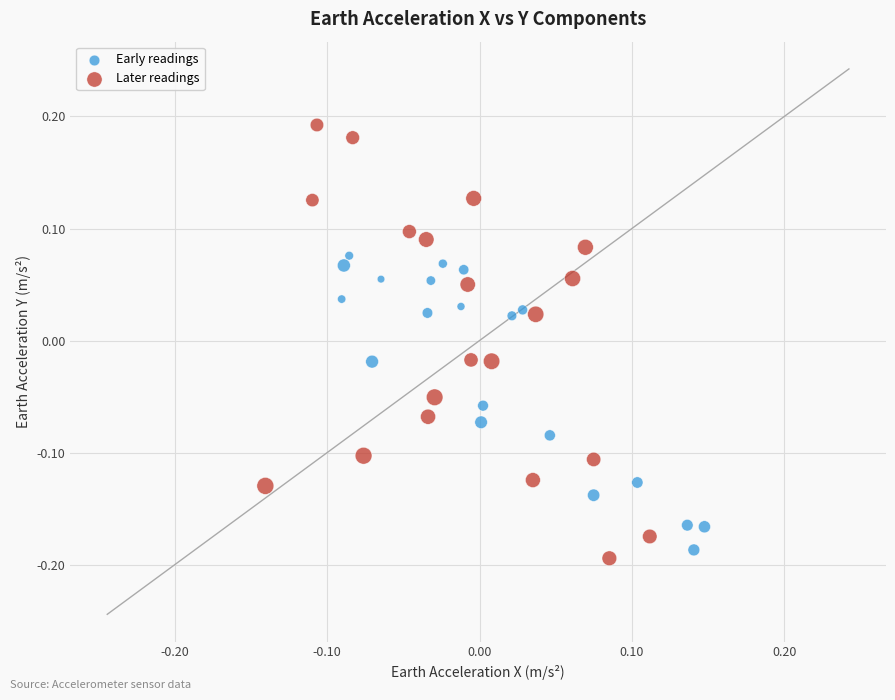

Which series has the largest Y range (max minus min)?

Later readings